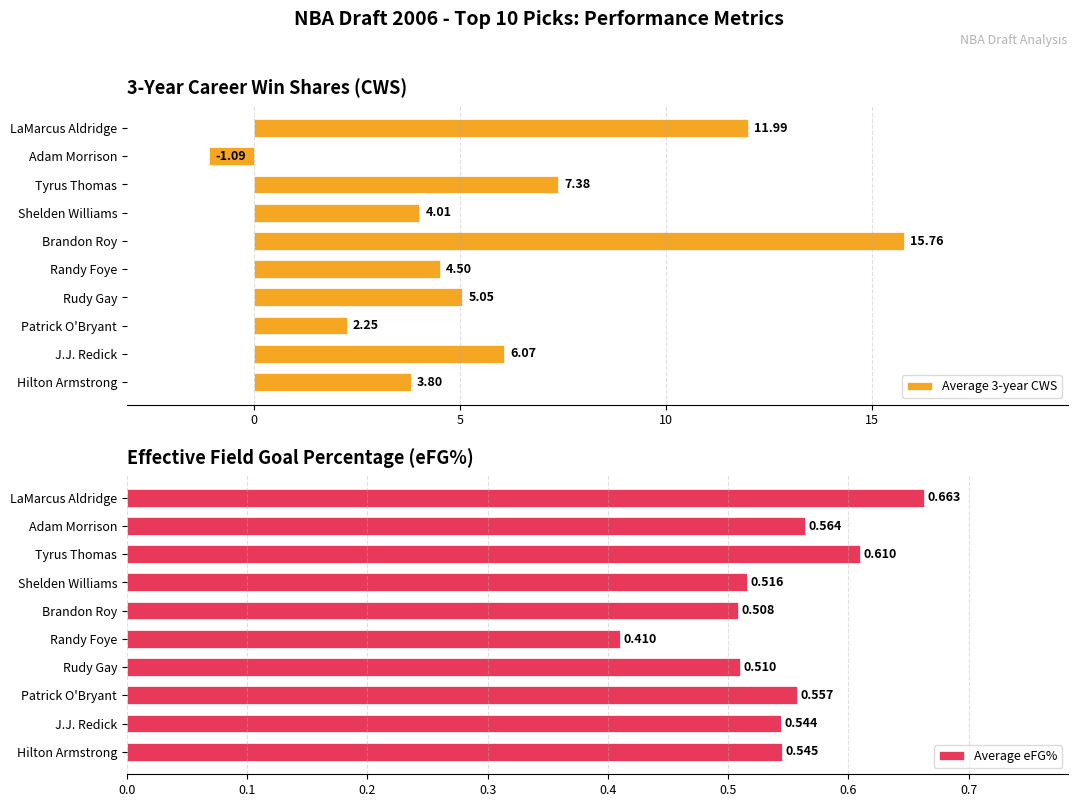

What is the smallest value displayed?

-1.1